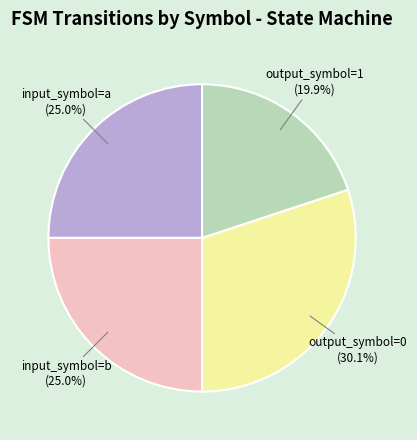

Does any single category account for the majority?

No